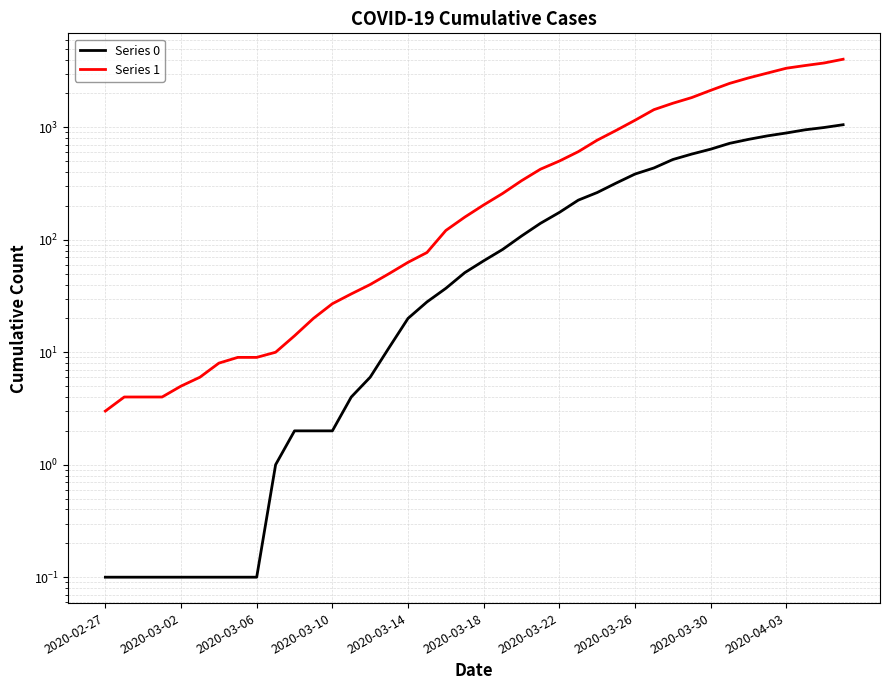

Is it true that Series 1 equals 204.0 at 2020-03-18?

True